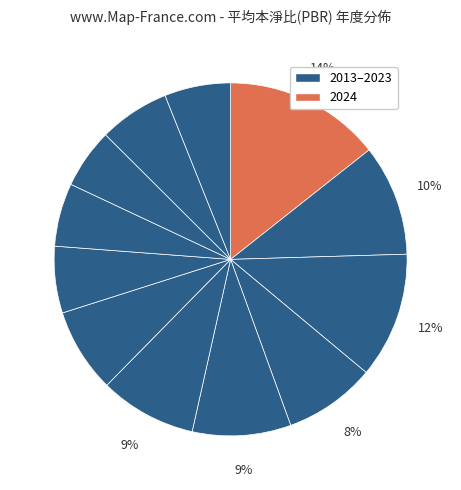

What is the largest slice in the pie chart?

2024